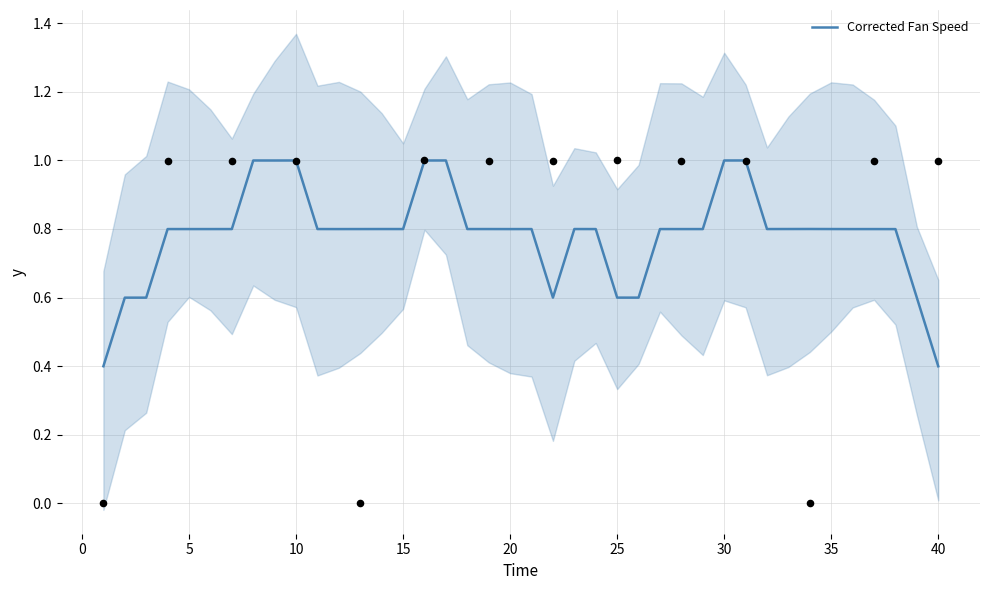

The Corrected Fan Speed series shows 0.2 at 25. True or false?

False